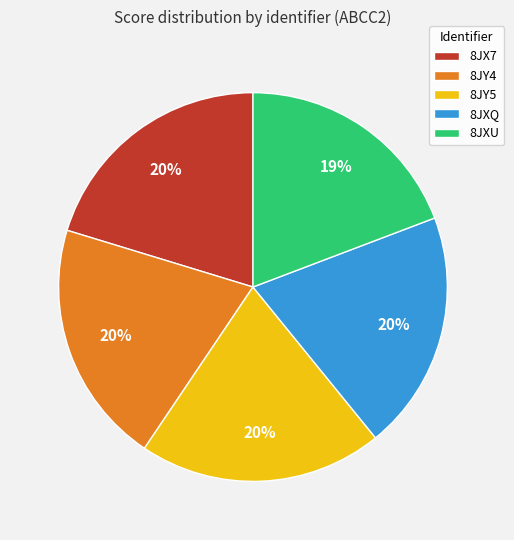

Combined, do 8JY4 and 8JXU account for over 50%?

No